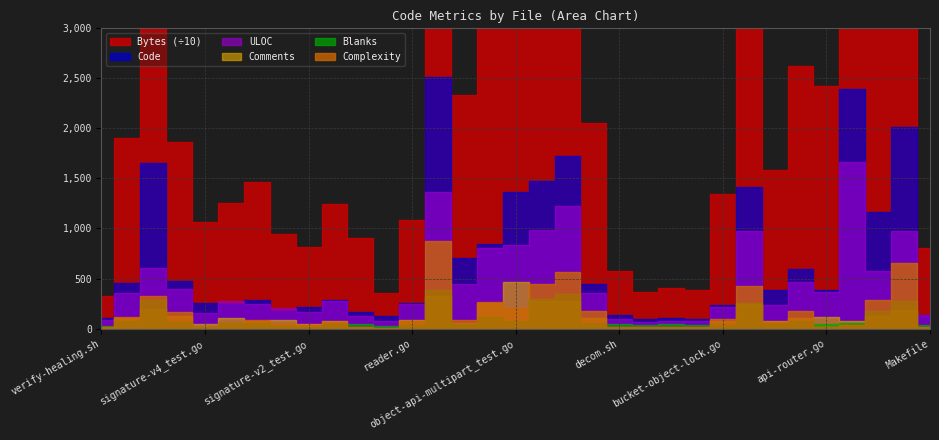

What is the difference between the ULOC values at object-handlers.go and auth-handler_test.go?

1131